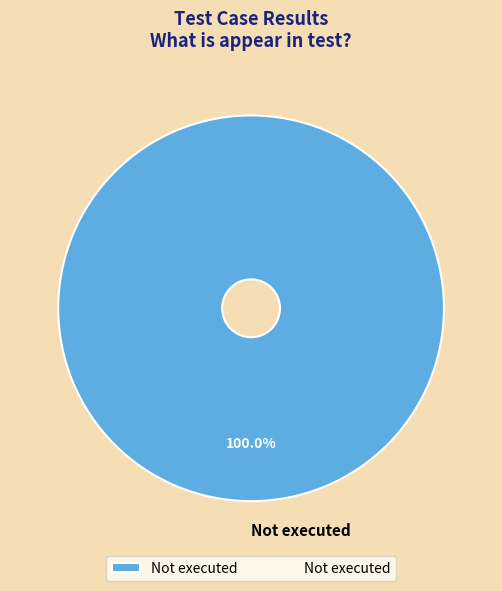

Rank the categories by value from highest to lowest.

Not executed